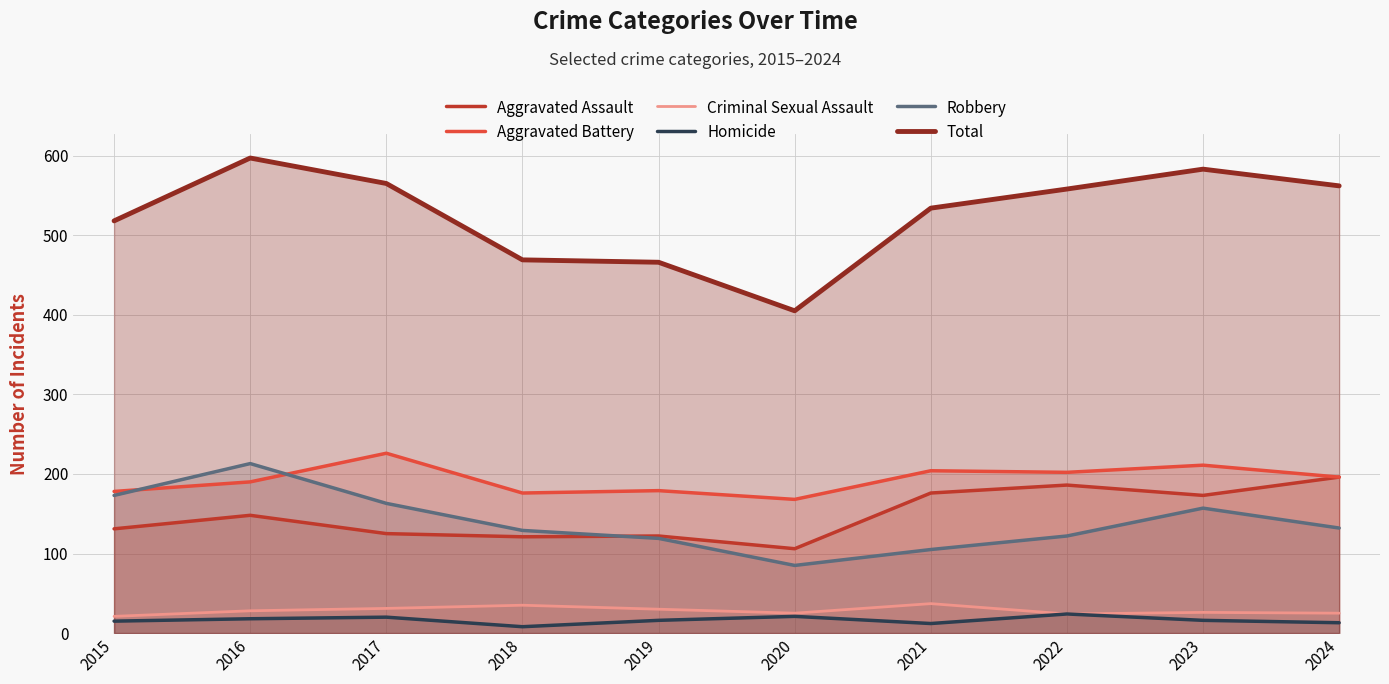

The value of Robbery at 2024 is 75. True or false?

False